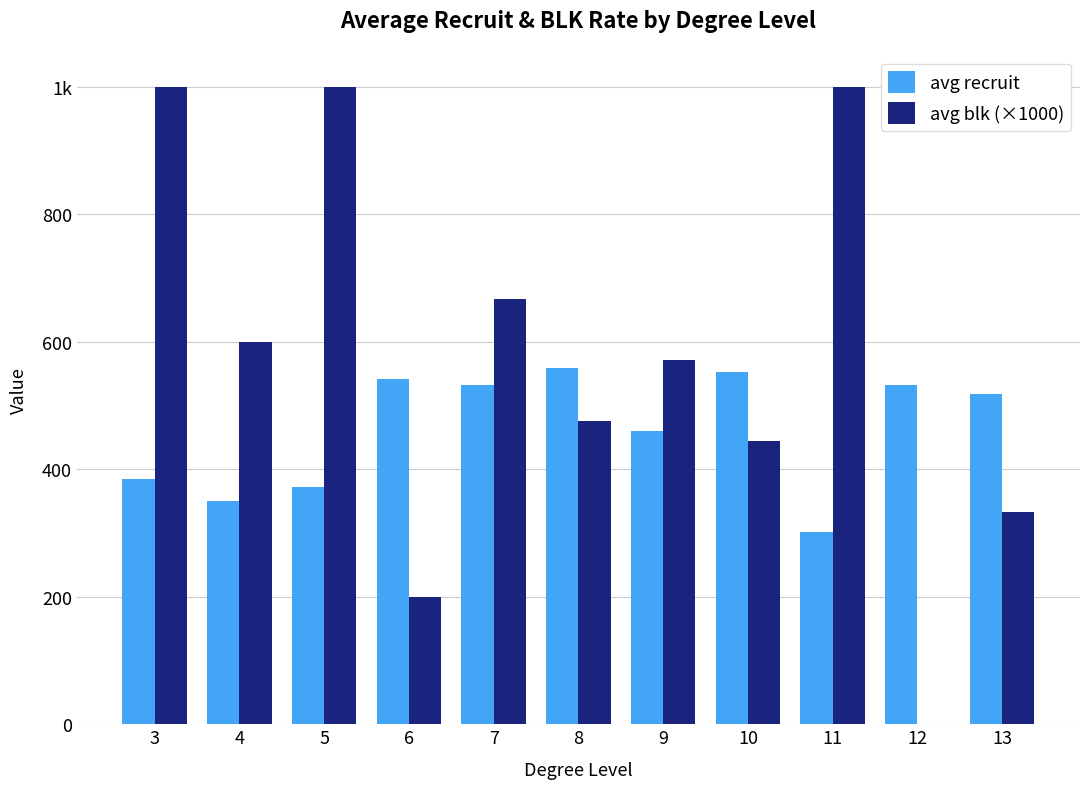

What is the value of the avg recruit bar at the 3rd from the left?

372.0